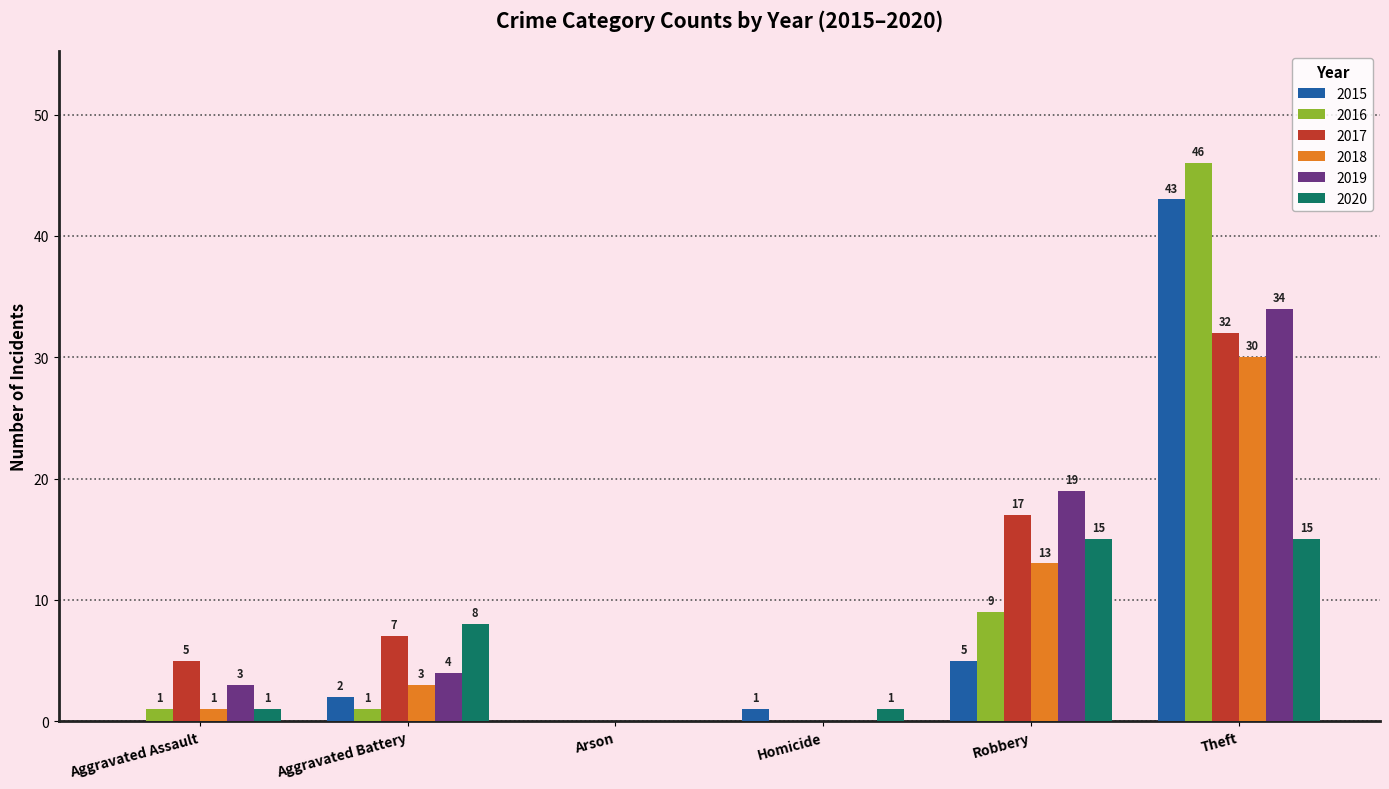

How many groups of bars are there?

6